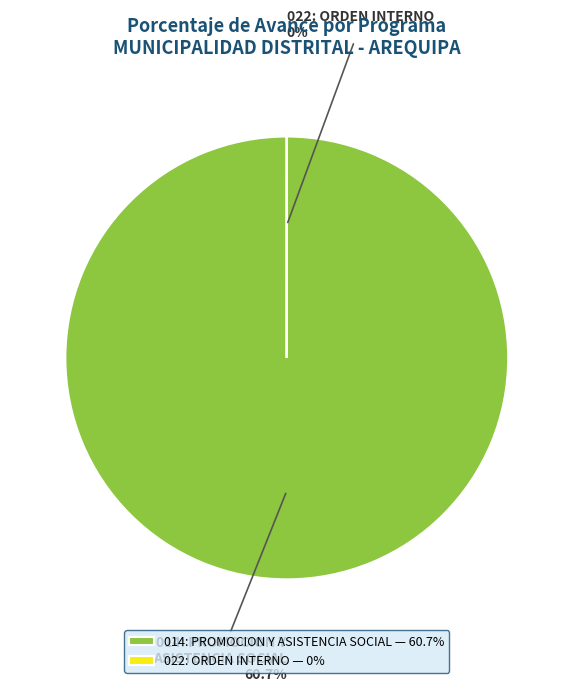

Which slice is the largest?

014: PROMOCION Y ASISTENCIA SOCIAL (60.7%)